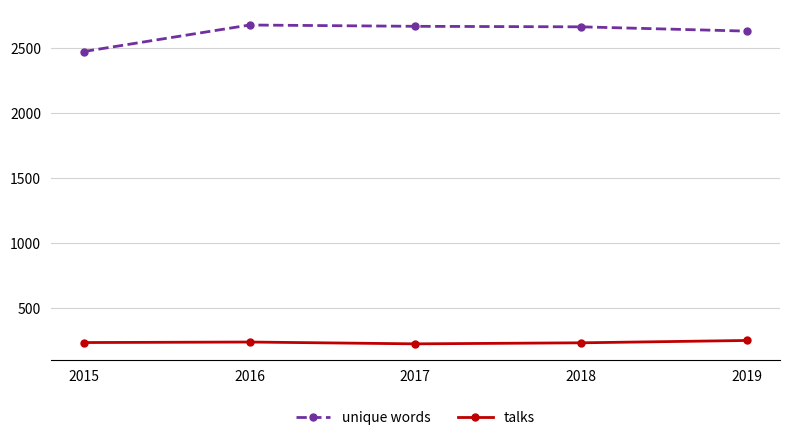

Rank the series by their average value, from lowest to highest.

talks, unique words